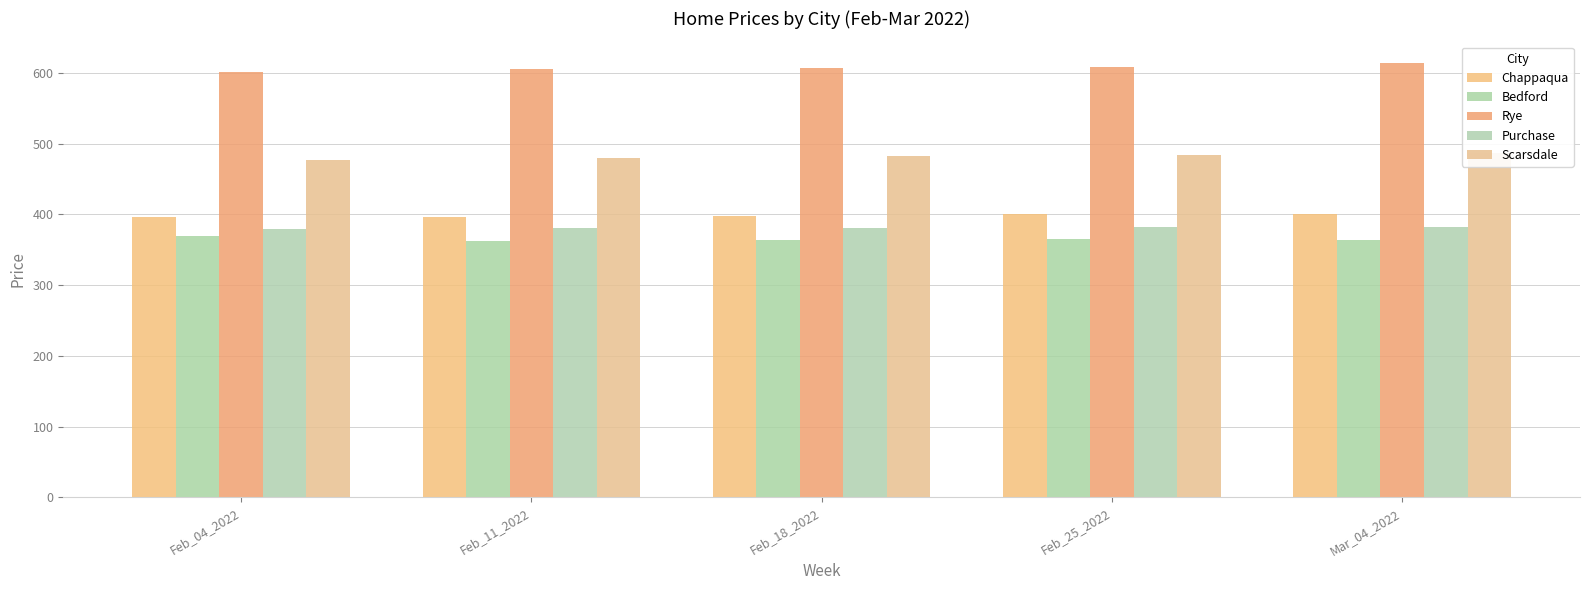

The Scarsdale series shows 484 at Feb_25_2022. True or false?

True